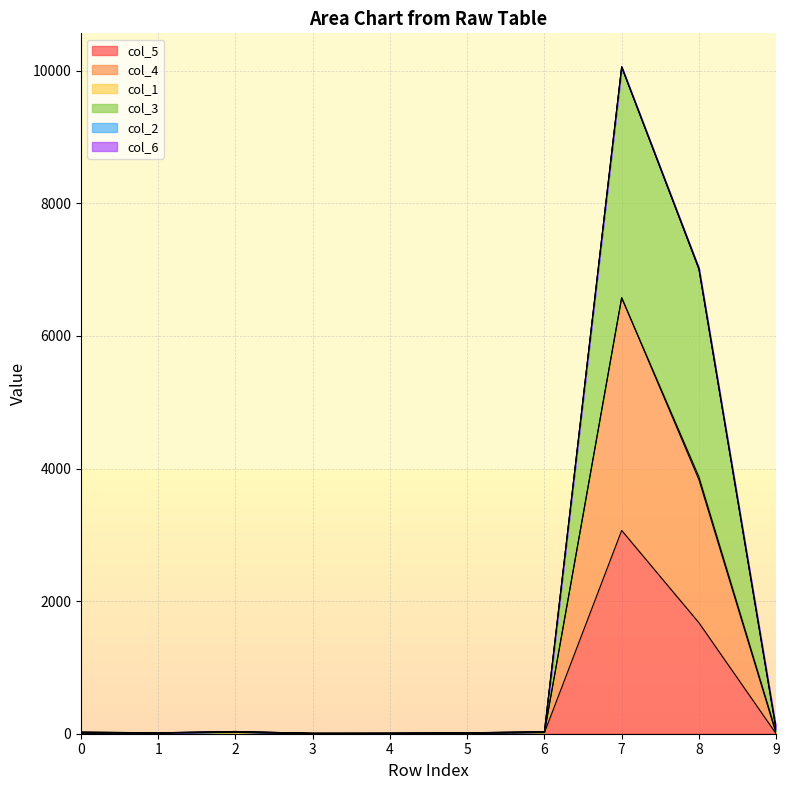

How many values in the col_5 series exceed 11?

4